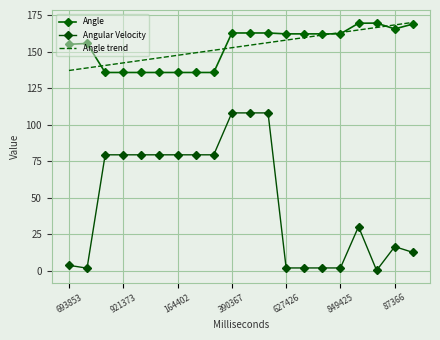

Which category has the lowest value in the Angle series?

164402